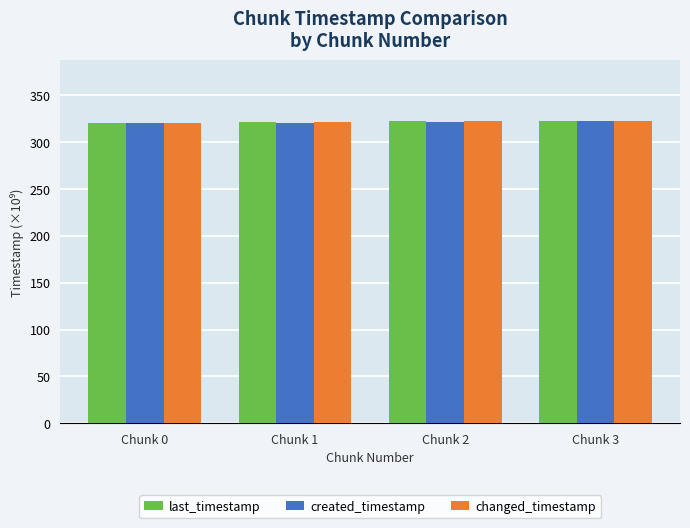

Read the created_timestamp value at Chunk 1.

320.8